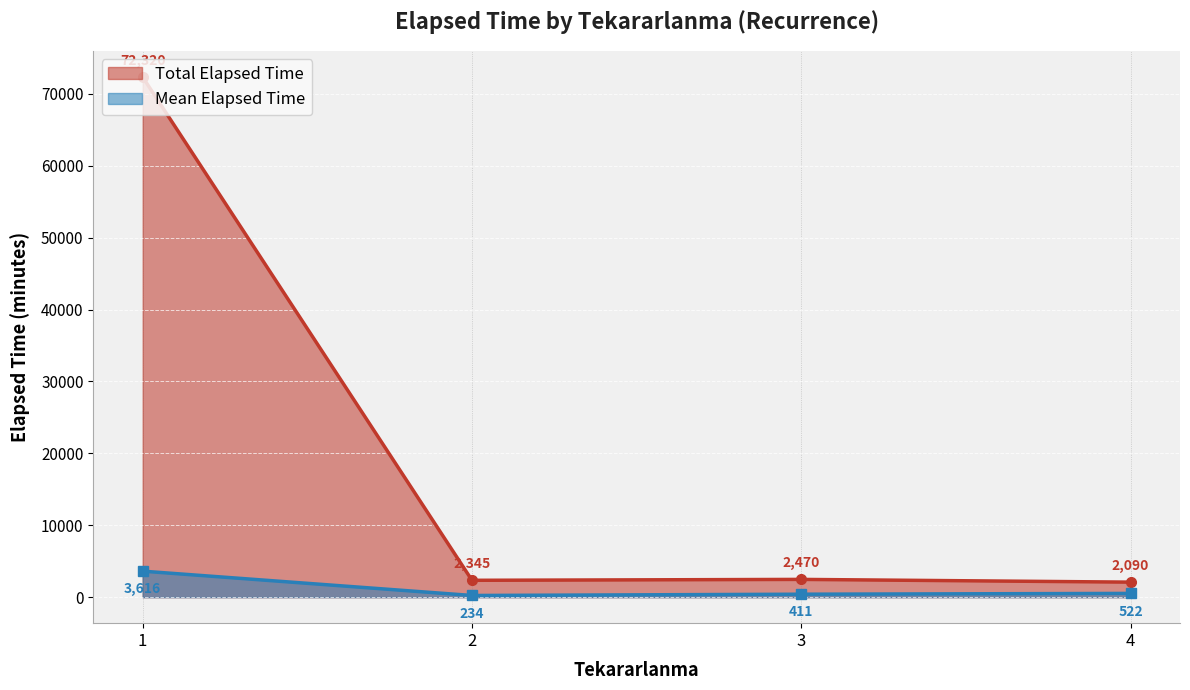

Rank the series at 2 from lowest to highest value.

Mean Elapsed Time, Total Elapsed Time